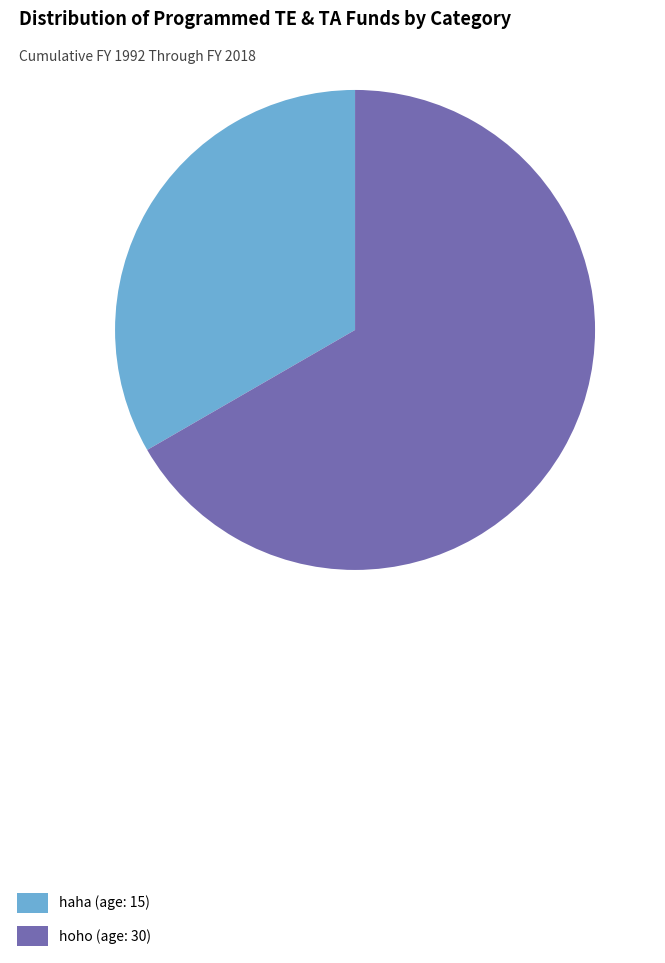

Rank the categories by value from lowest to highest.

haha, hoho